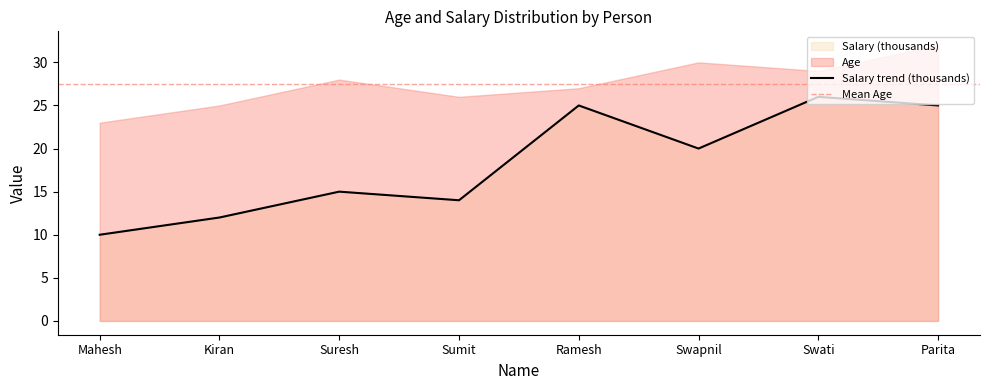

How many points are higher than both their immediate neighbors (excluding endpoints)?

3